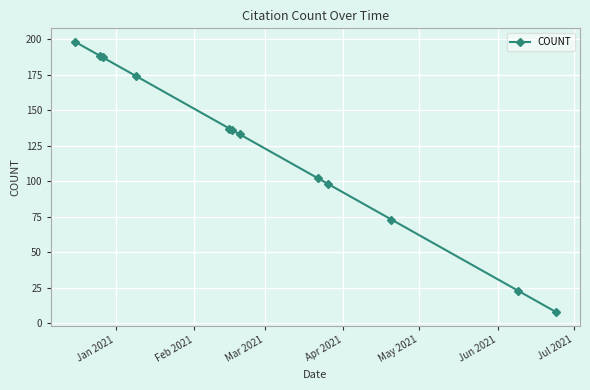

What is the difference between the maximum and second lowest values?

175